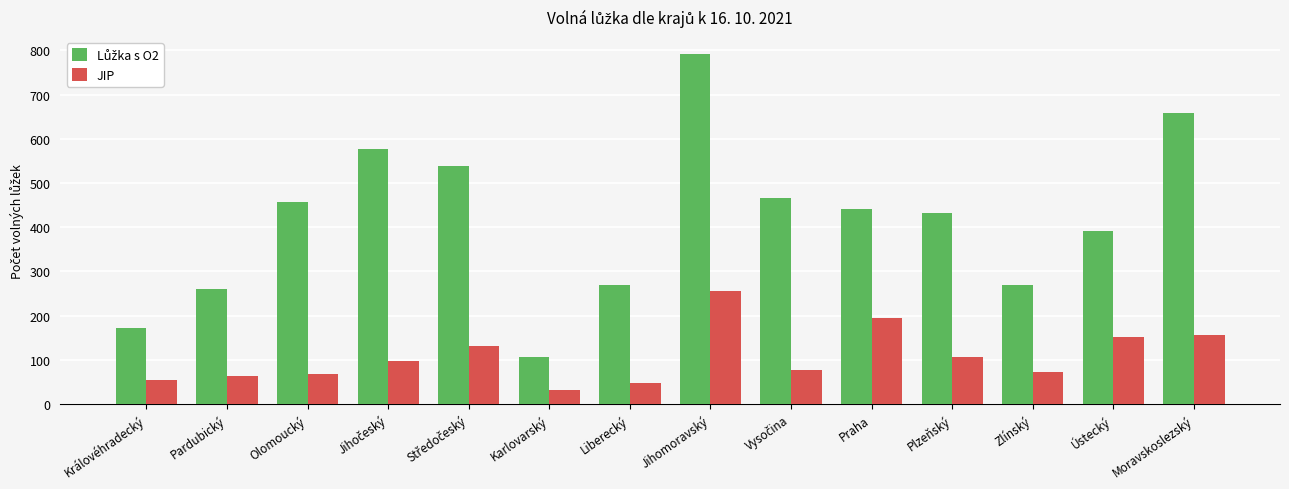

What is the smallest value displayed?

31